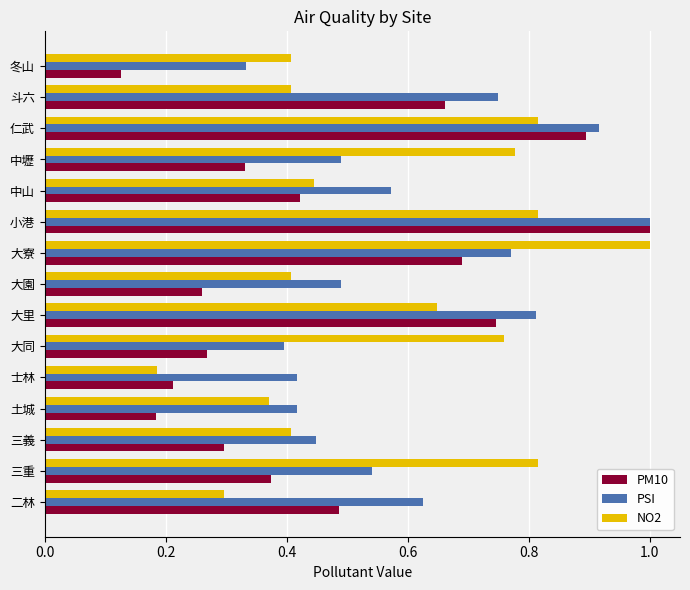

At 土城, list the series in order from smallest to largest.

PM10, NO2, PSI